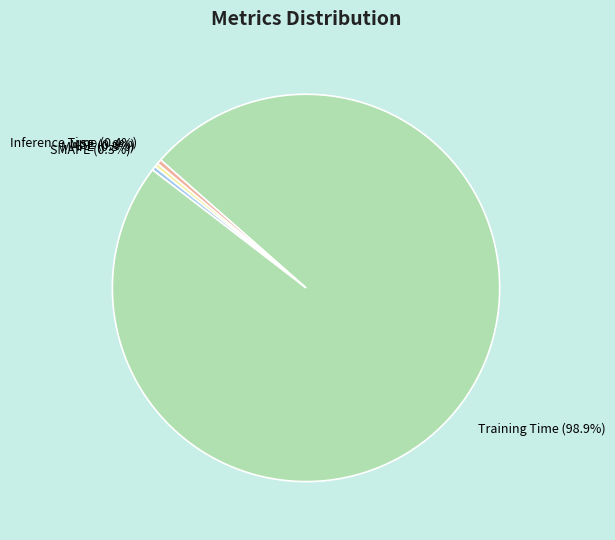

Combined, what portion of the pie is Training Time and MAPE?

99.3%